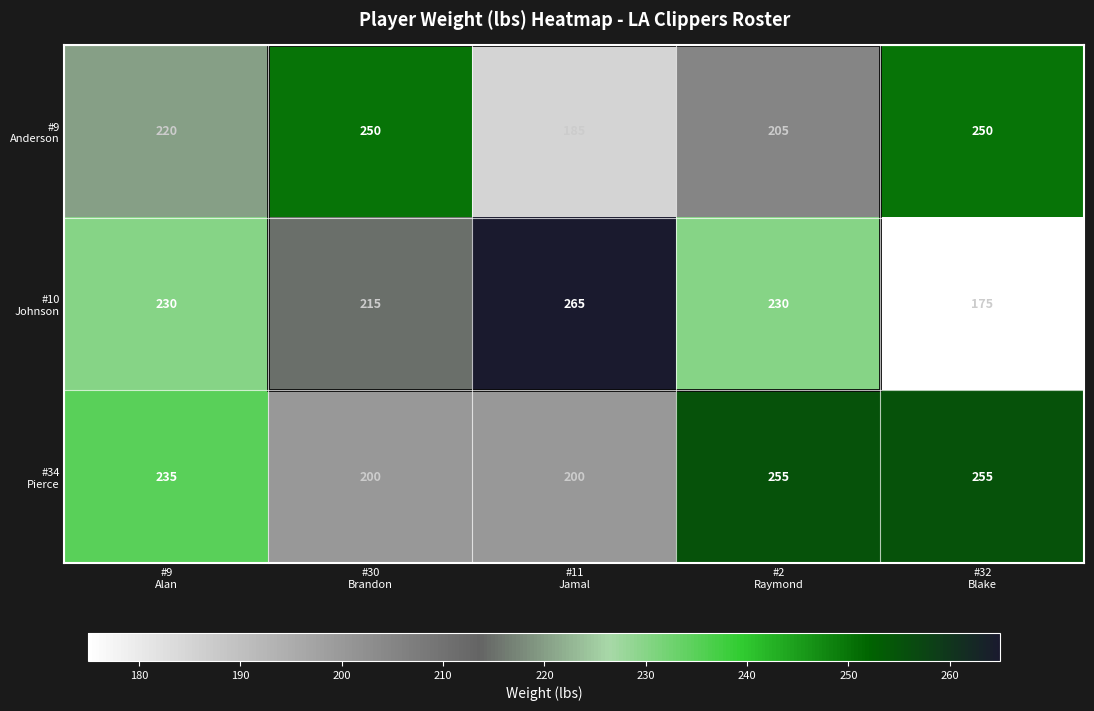

What is the smallest value displayed?

175